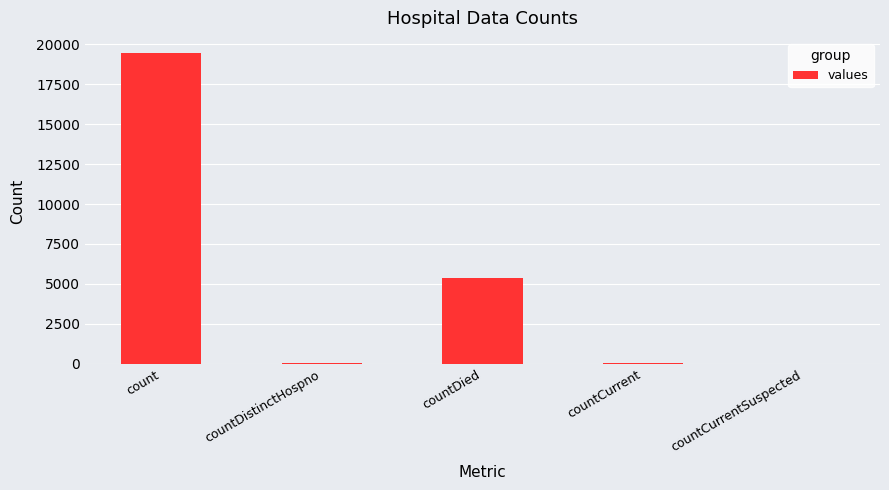

Read the value at countDied, to the nearest 10.

5360